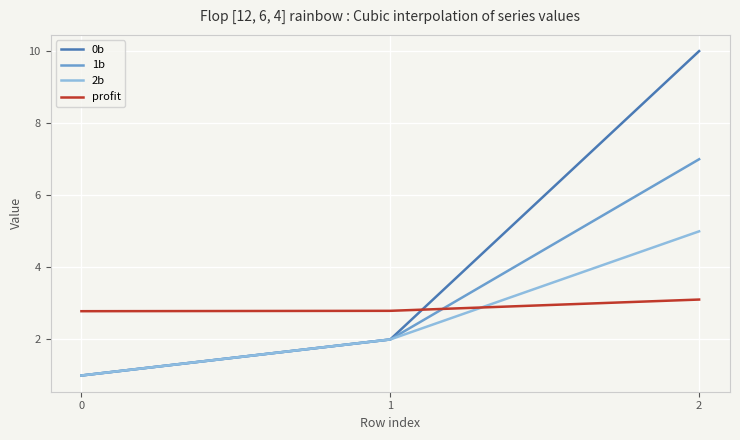

At 2, list the series in order from smallest to largest.

profit, 2b, 1b, 0b